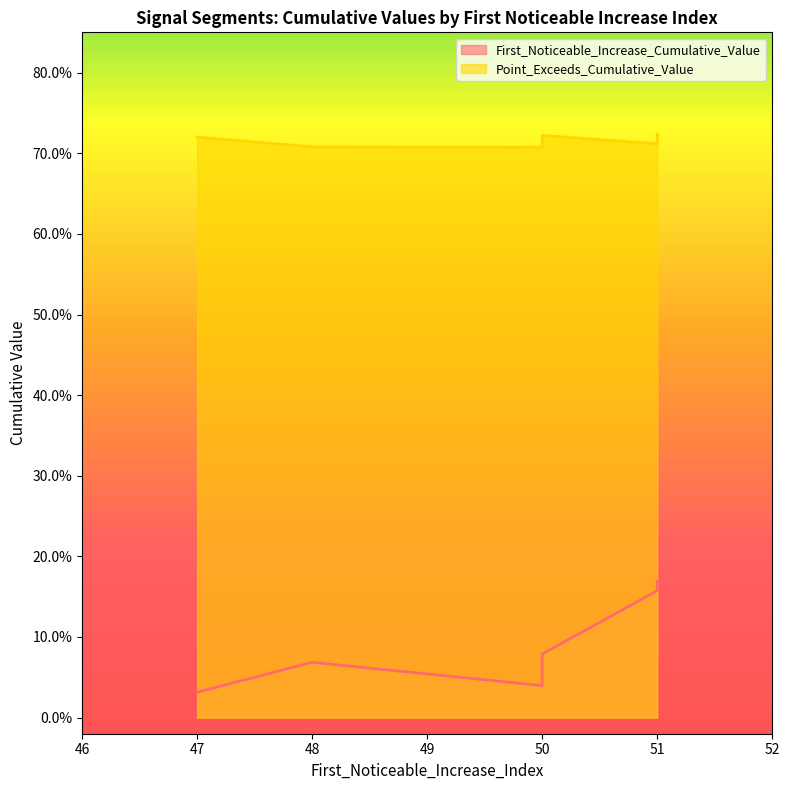

True or false: First_Noticeable_Increase_Cumulative_Value has a value of 0.1 at 48.

True